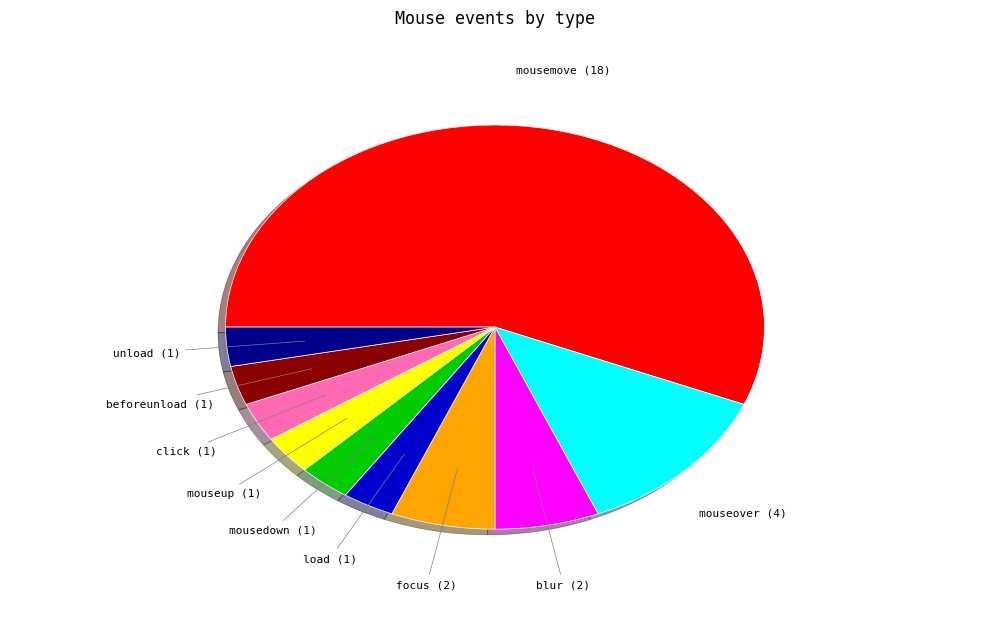

Is there a majority slice in this chart?

Yes